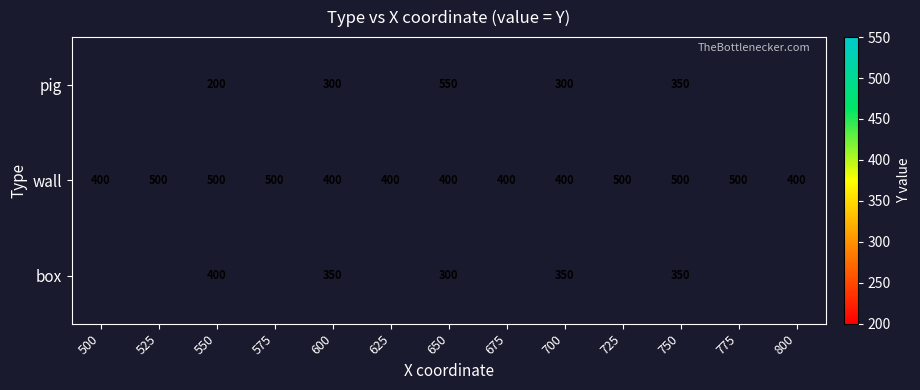

The wall series shows 400 at 800. True or false?

True